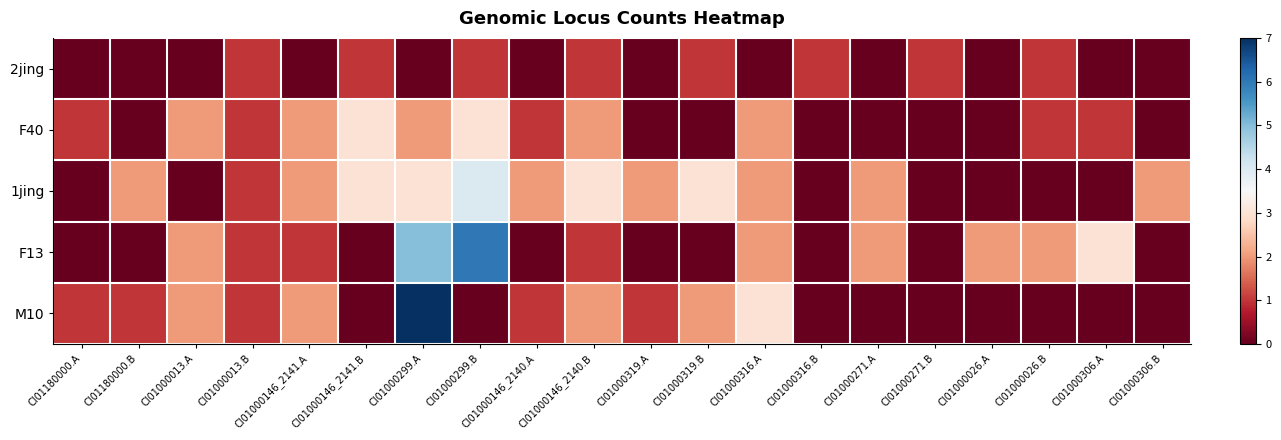

Which has a higher value, CI01000146_2140.A or CI01000299.B?

CI01000299.B